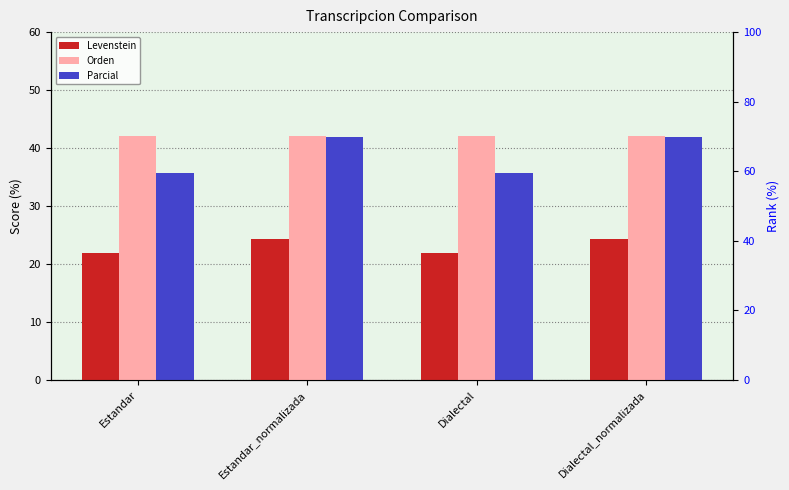

True or false: Parcial has a value of 11.7 at Dialectal.

False